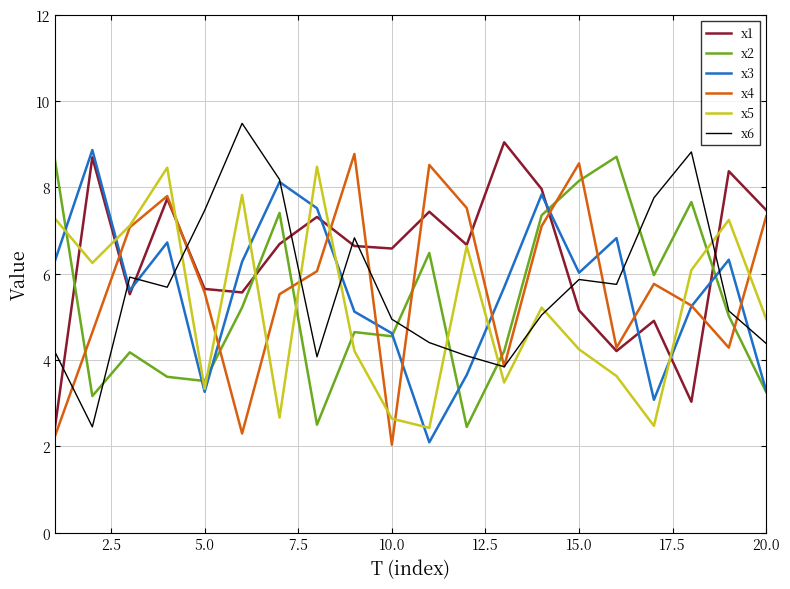

Which series has the largest total across all categories?

x1